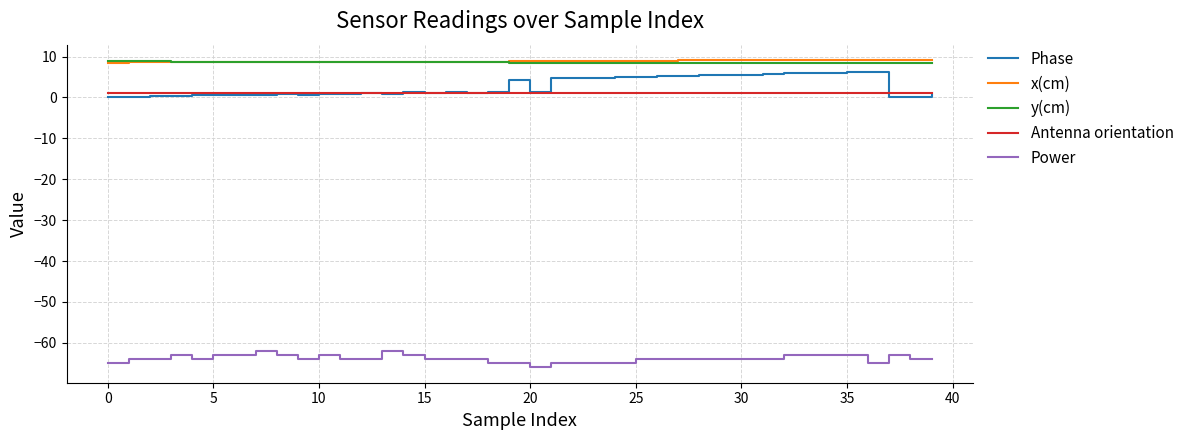

What is the greatest value displayed?

9.1